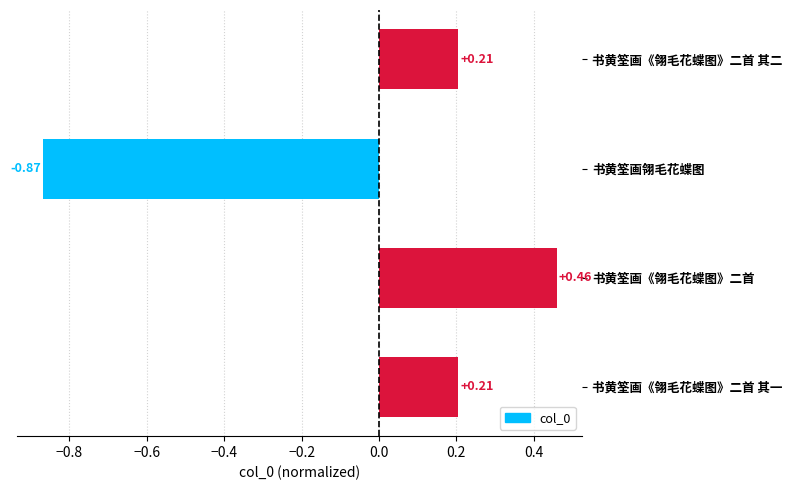

Between 书黄筌画《翎毛花蝶图》二首 其二 and 书黄筌画翎毛花蝶图, which is larger?

书黄筌画《翎毛花蝶图》二首 其二